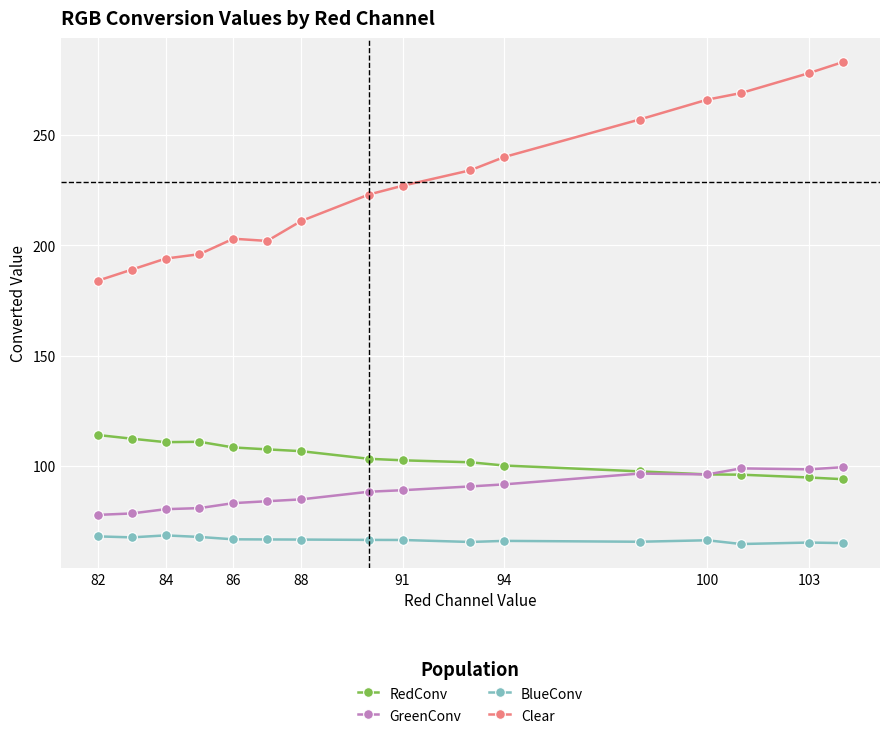

True or false: GreenConv and Clear cross at least once.

False